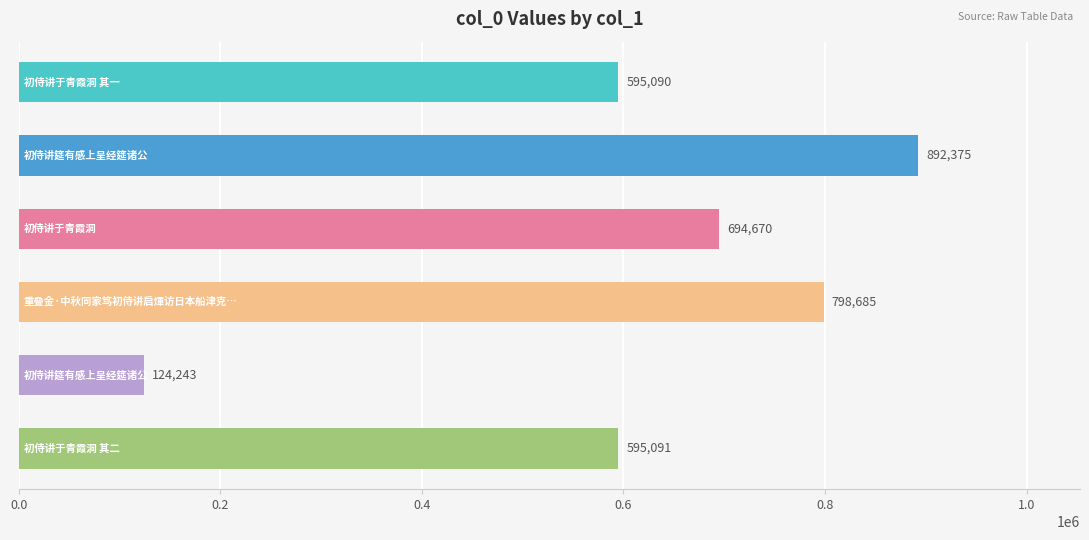

What is the value of the 6th bar from the top?

595091